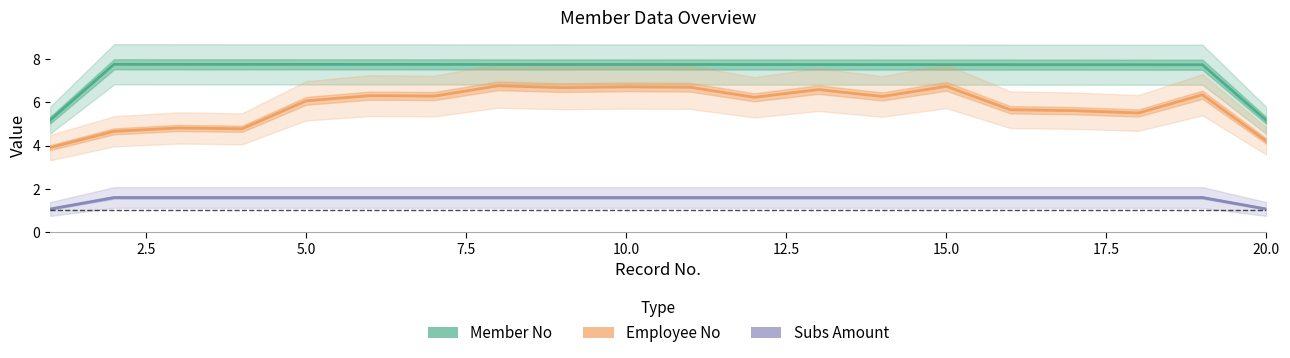

Reading right to left, transcribe all the data shown in this chart.

Member No: 5.2	7.7	7.8	7.8	7.8	7.8	7.8	7.8	7.8	7.8	7.8	7.8	7.8	7.8	7.8	7.8	7.8	7.8	7.8	5.2
Employee No: 4.2	6.4	5.5	5.6	5.7	6.7	6.3	6.6	6.2	6.7	6.7	6.7	6.8	6.3	6.3	6.1	4.8	4.8	4.7	3.9
Subs Amount: 1.1	1.6	1.6	1.6	1.6	1.6	1.6	1.6	1.6	1.6	1.6	1.6	1.6	1.6	1.6	1.6	1.6	1.6	1.6	1.1